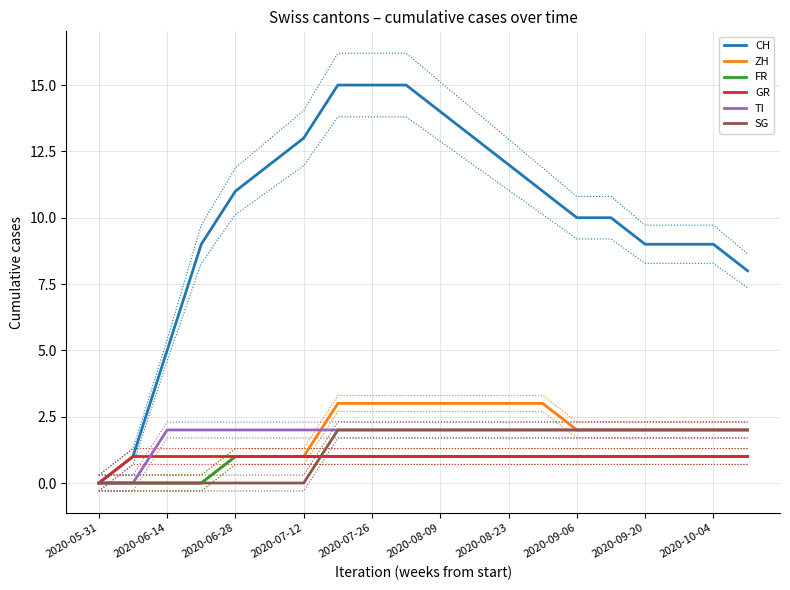

Which series has the largest total across all categories?

CH